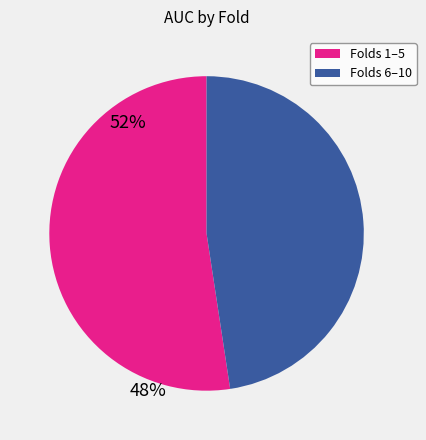

Is there any slice that represents more than half of the pie?

Yes